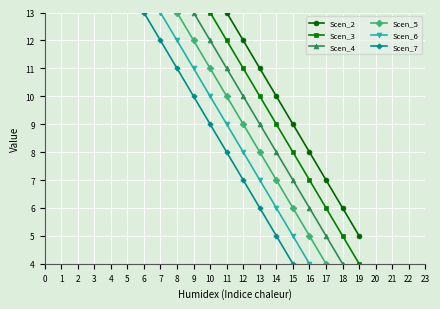

Reading left to right, extract all data points from this chart.

Scen_2: 24	23	22	21	20	19	18	17	16	15	14	13	12	11	10	9	8	7	6	5
Scen_3: 23	22	21	20	19	18	17	16	15	14	13	12	11	10	9	8	7	6	5	4
Scen_4: 22	21	20	19	18	17	16	15	14	13	12	11	10	9	8	7	6	5	4	3
Scen_5: 21	20	19	18	17	16	15	14	13	12	11	10	9	8	7	6	5	4	3	2
Scen_6: 20	19	18	17	16	15	14	13	12	11	10	9	8	7	6	5	4	3	2	1
Scen_7: 19	18	17	16	15	14	13	12	11	10	9	8	7	6	5	4	3	2	1	0